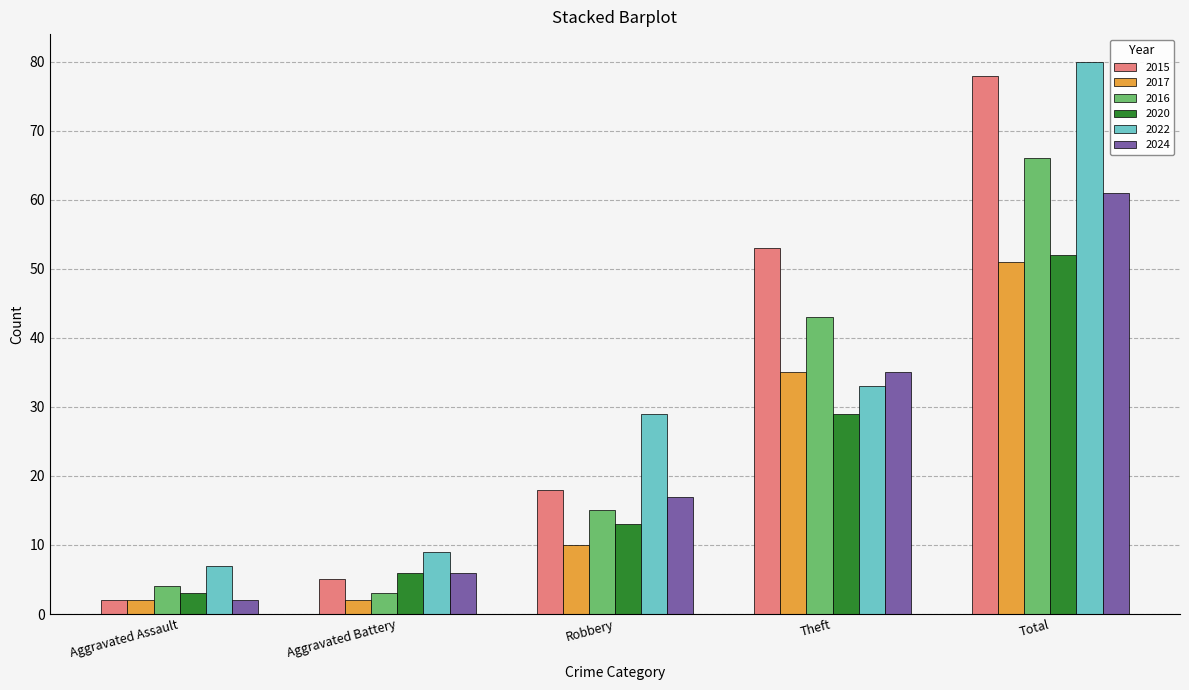

What is the difference between the maximum and second lowest values in the 2020 series?

46